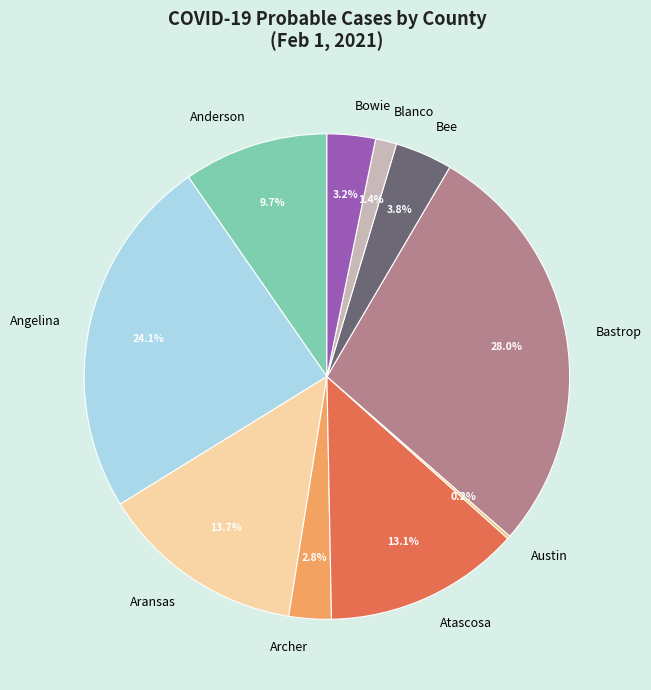

Is there any slice that represents more than half of the pie?

No